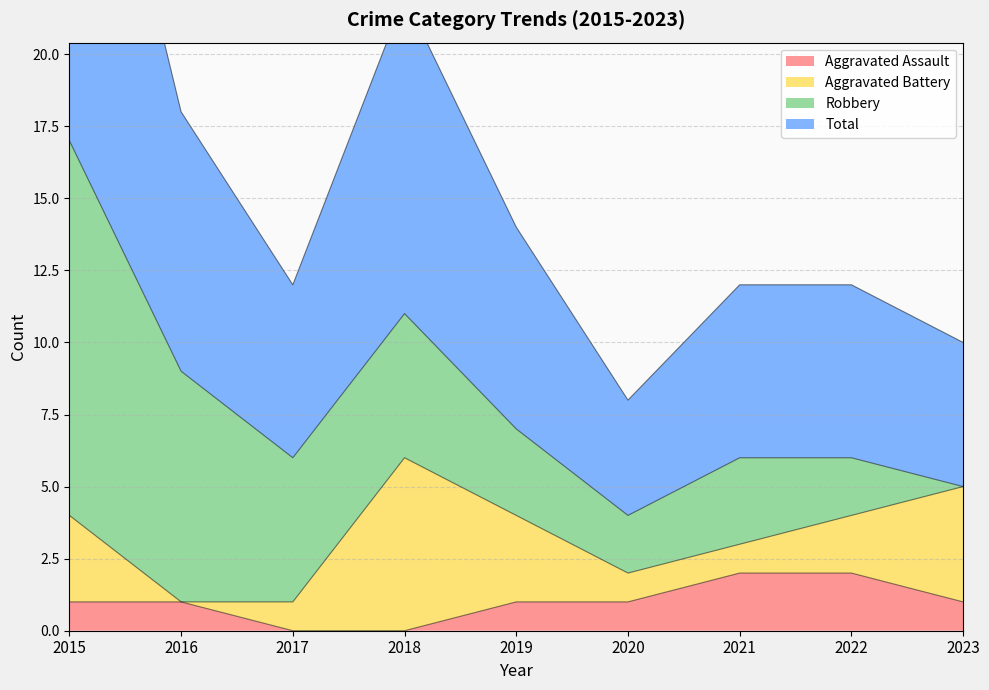

True or false: Aggravated Assault and Total intersect in this chart.

False